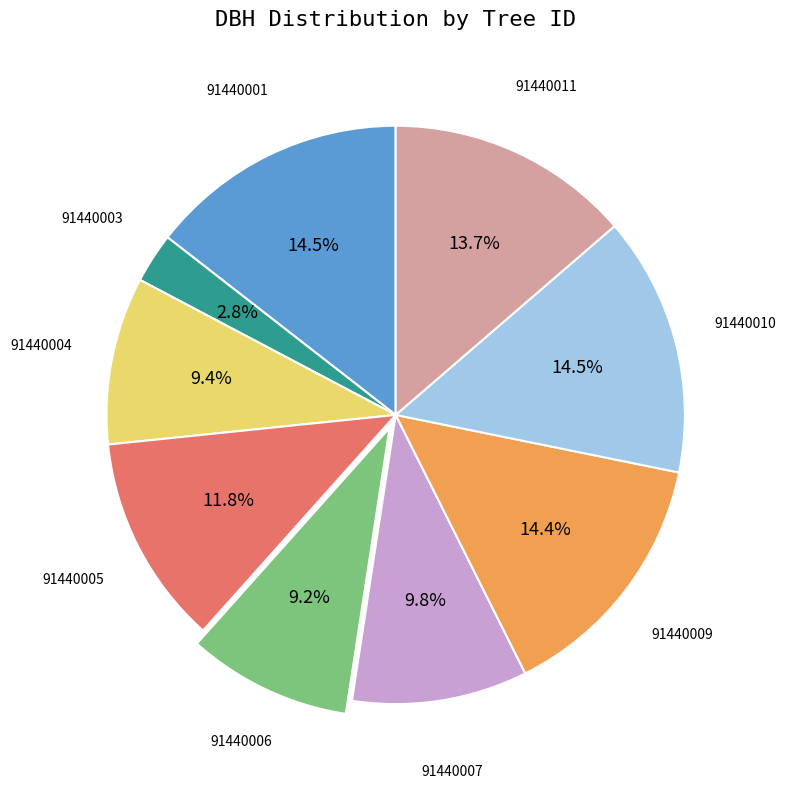

Count the number of slices in the pie.

9